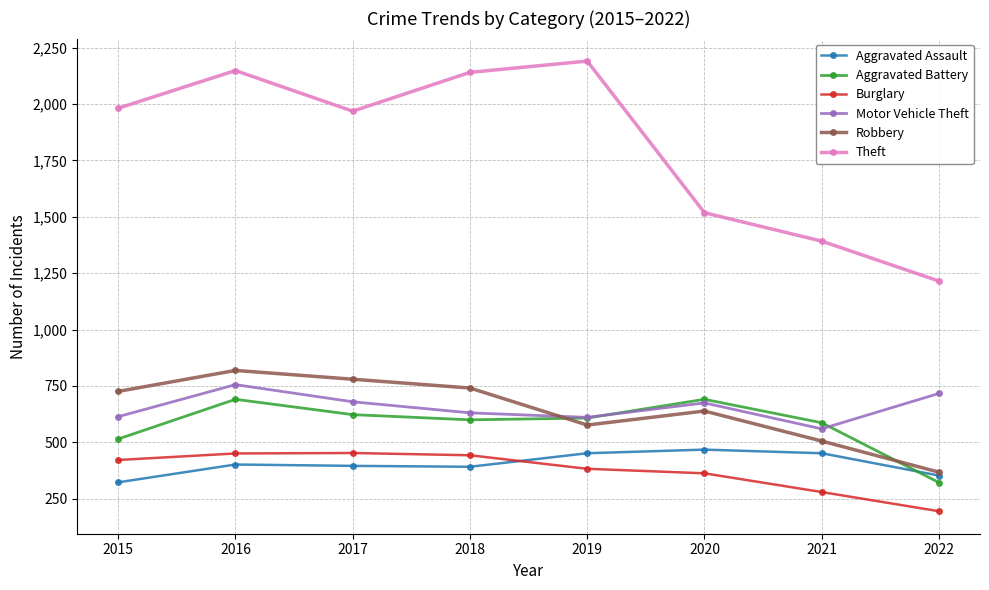

What is the sum of all Aggravated Assault values?

3238